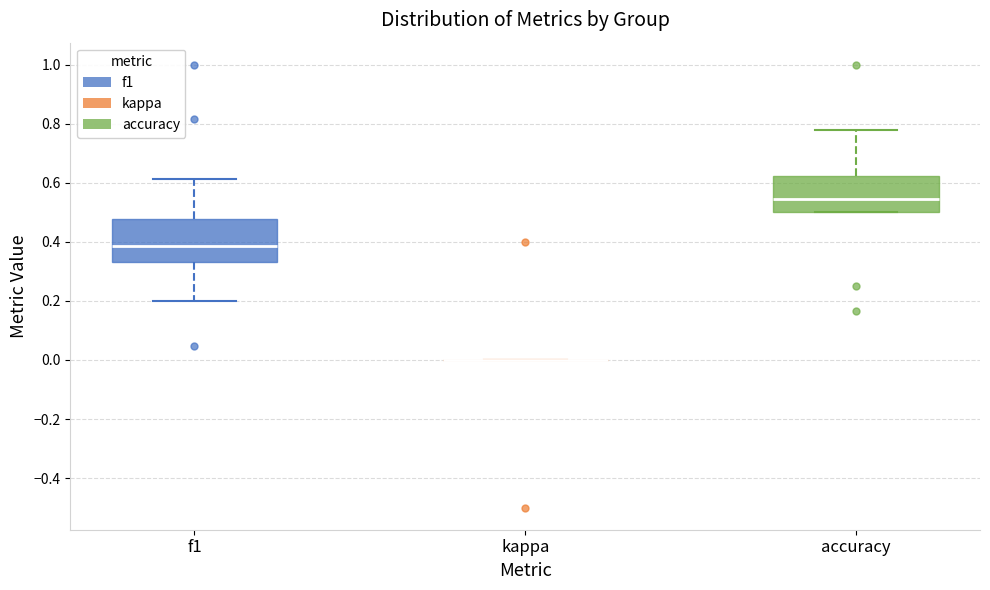

Reading left to right, transcribe this box plot: for each box, give where its median line is, the range the box spans, and where its two whiskers end, as read against the y-axis. The values are not printed on the chart, so give them approximately, as read against the axis.

f1: median 0.38, box 0.34 to 0.48, whiskers 0.20 to 0.62
kappa: box collapsed to a line at 0.00, whiskers 0.00 to 0.00
accuracy: median 0.54, box 0.50 to 0.62, whiskers 0.50 to 0.78